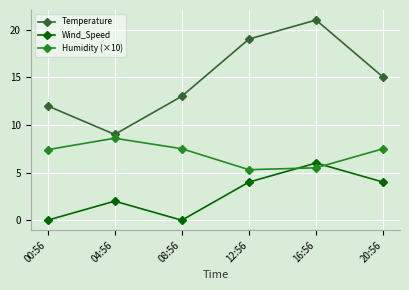

The Temperature series shows 14.5 at 04:56. True or false?

False